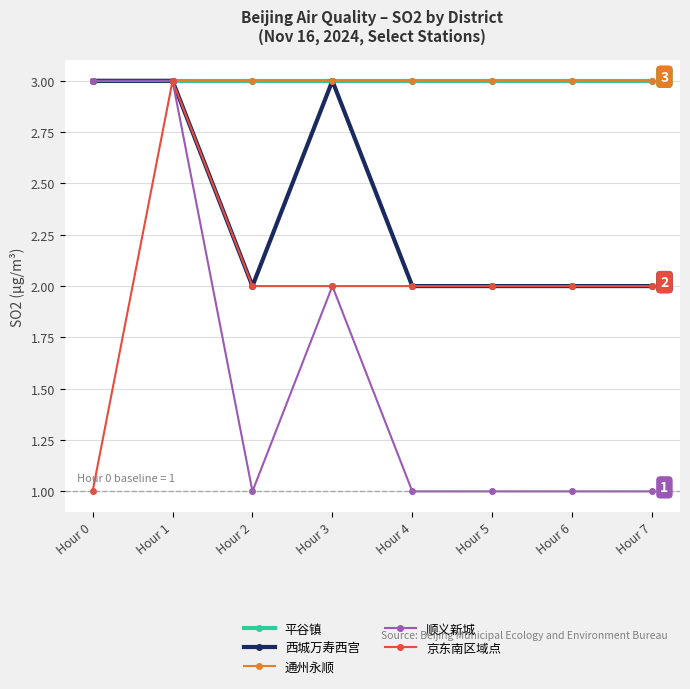

True or false: 京东南区域点 and 西城万寿西宫 intersect in this chart.

False